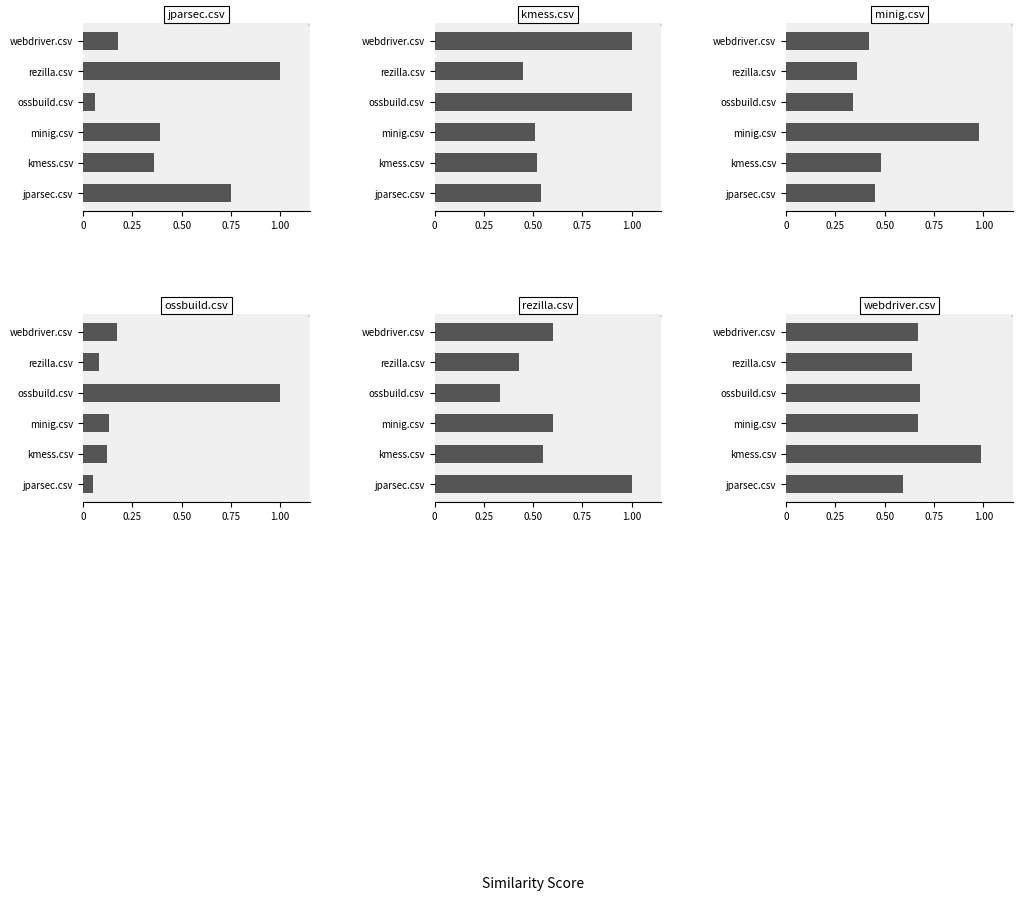

At how many categories does at least one series exceed 0?

6